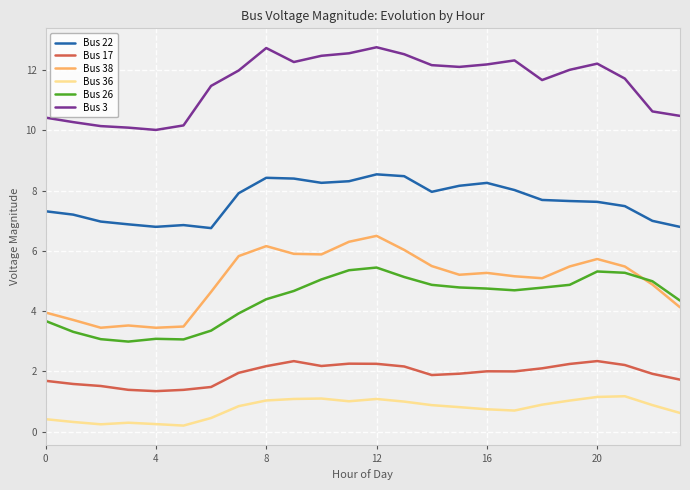

Rank the series by their maximum value, from highest to lowest.

Bus 3, Bus 22, Bus 38, Bus 26, Bus 17, Bus 36